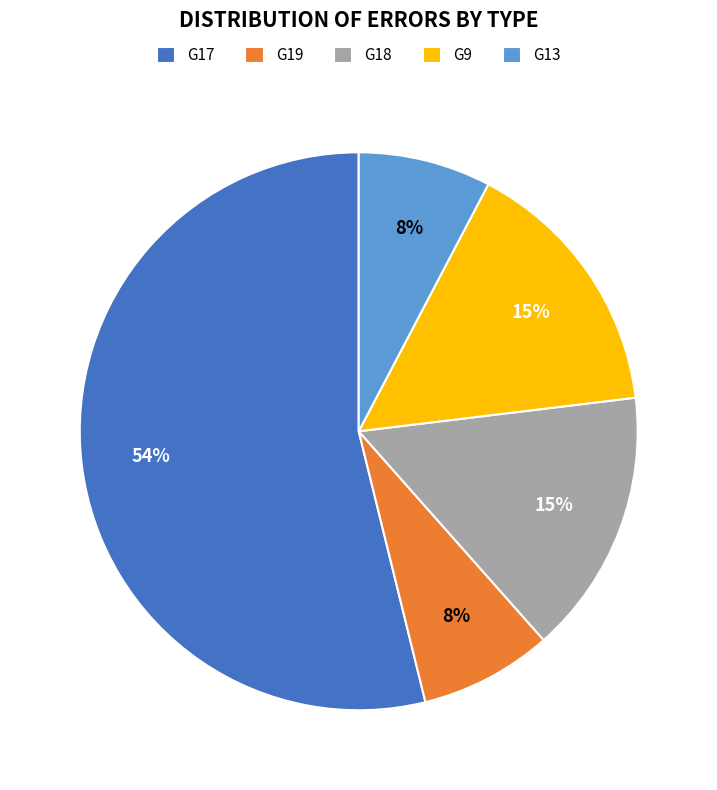

To the nearest percent, what percentage of the pie is G13?

8%